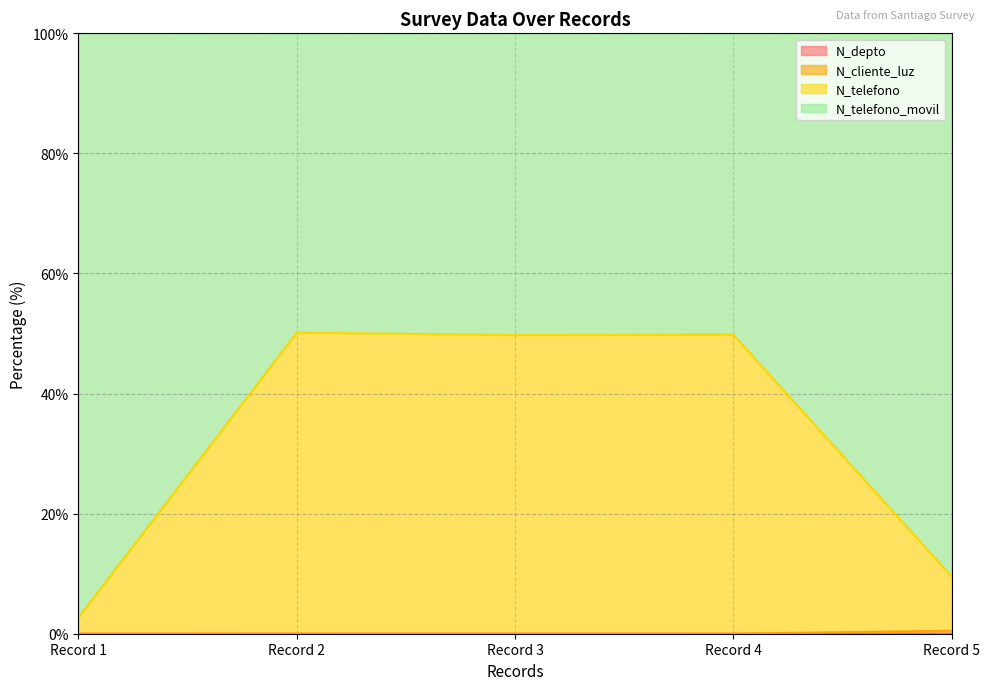

What is the difference between the maximum and second lowest values in the N_telefono series?

40.6